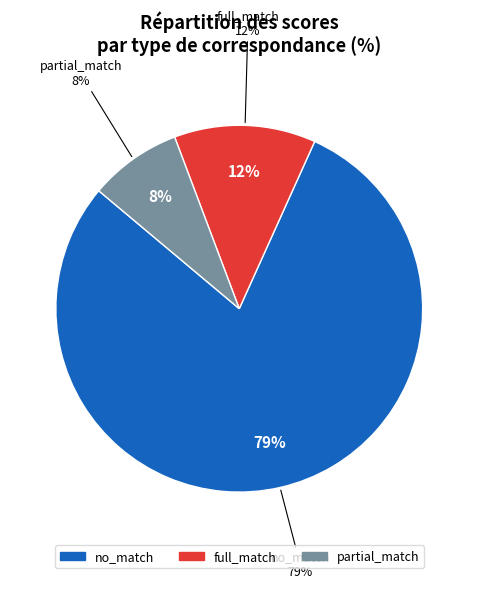

The full_match slice represents 1% of the pie. True or false?

False